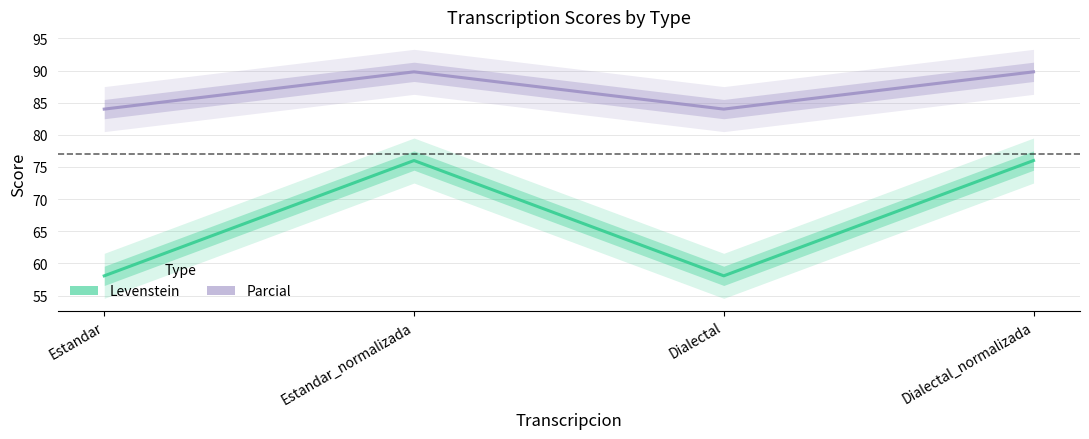

Reading left to right, extract all data points from this chart.

Levenstein: Estandar=58.1	Estandar_normalizada=76.0	Dialectal=58.1	Dialectal_normalizada=76.0
Parcial: Estandar=84.0	Estandar_normalizada=89.8	Dialectal=84.0	Dialectal_normalizada=89.8